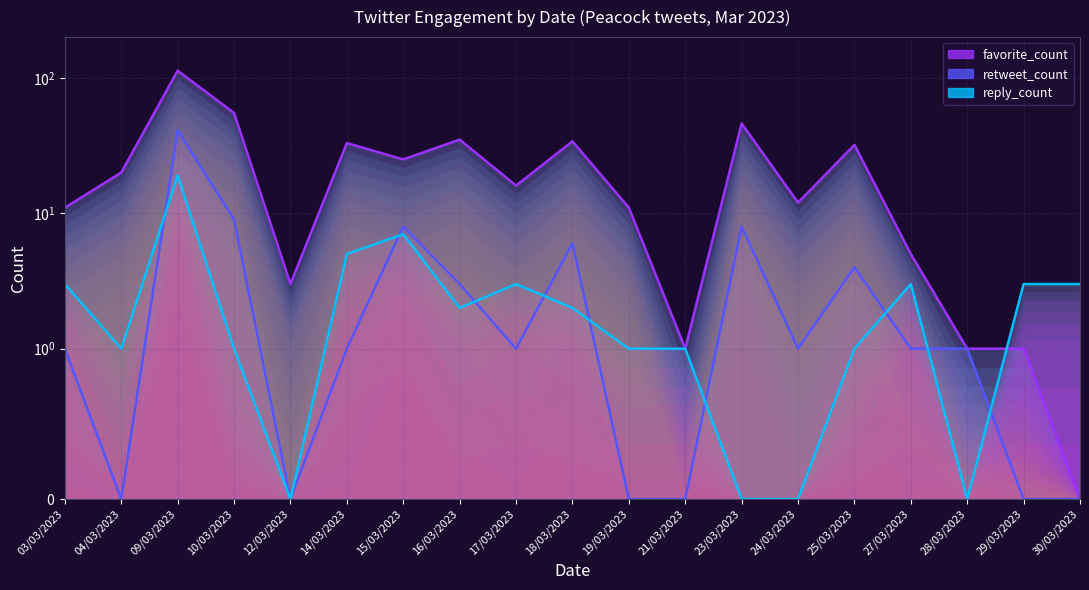

Reading left to right, list all the values displayed in this chart.

favorite_count line: 11	20	113	55	3	33	25	35	16	34	11	1	46	12	32	5	1	1	0
retweet_count line: 1	0	41	9	0	1	8	3	1	6	0	0	8	1	4	1	1	0	0
reply_count line: 3	1	19	1	0	5	7	2	3	2	1	1	0	0	1	3	0	3	3